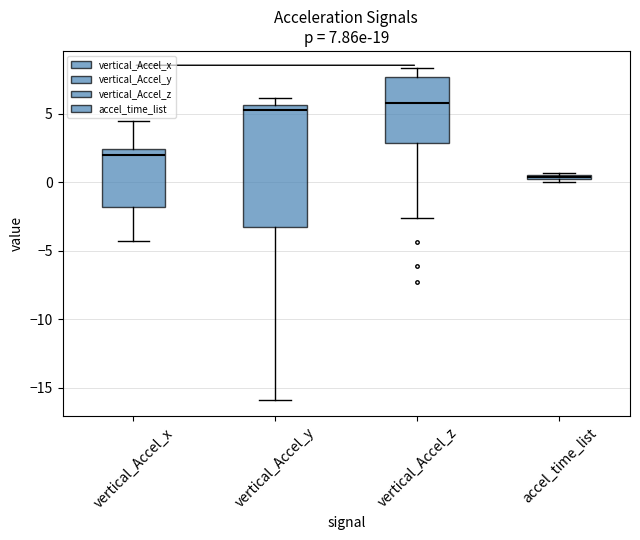

Comparing the boxes themselves (not the whiskers), which one is the tallest?

vertical_Accel_y